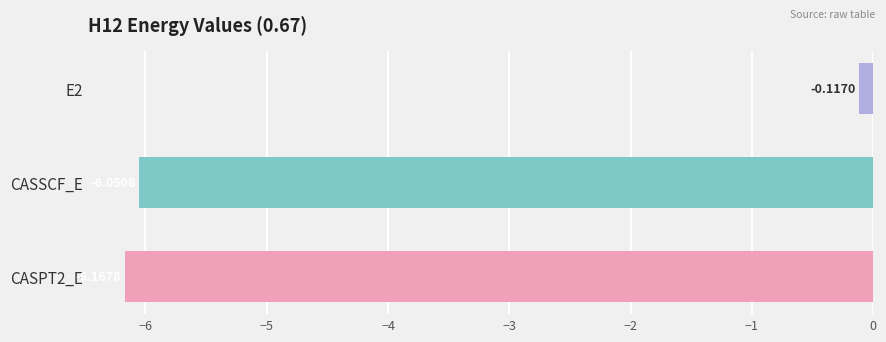

What is the average value?

-4.1